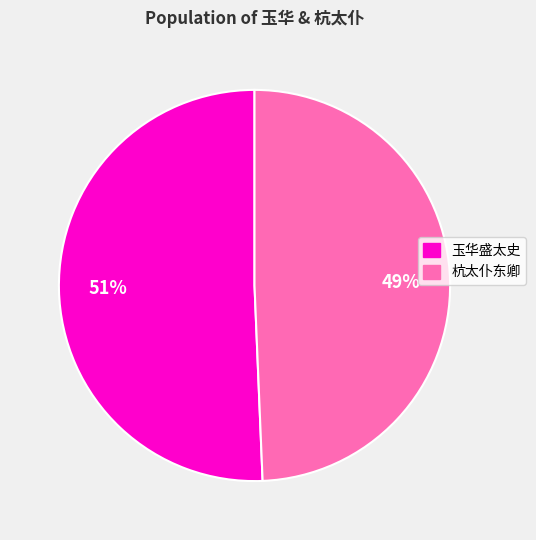

Does any single category account for the majority?

Yes